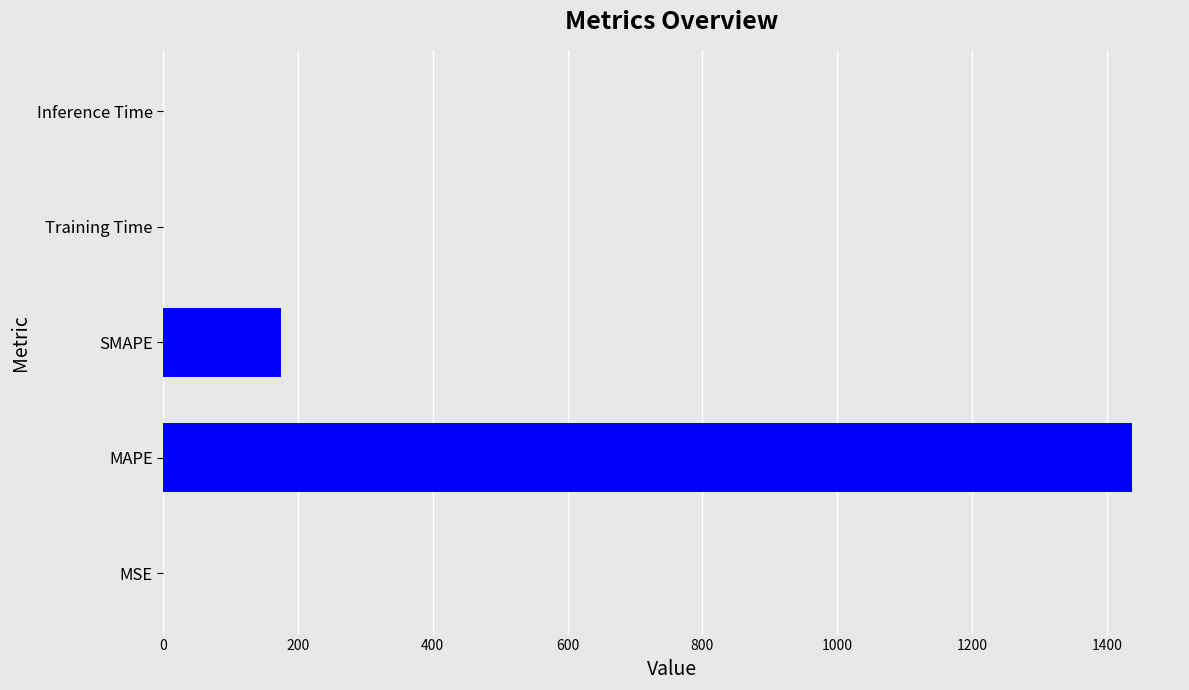

At which label is the value closest to 718?

SMAPE